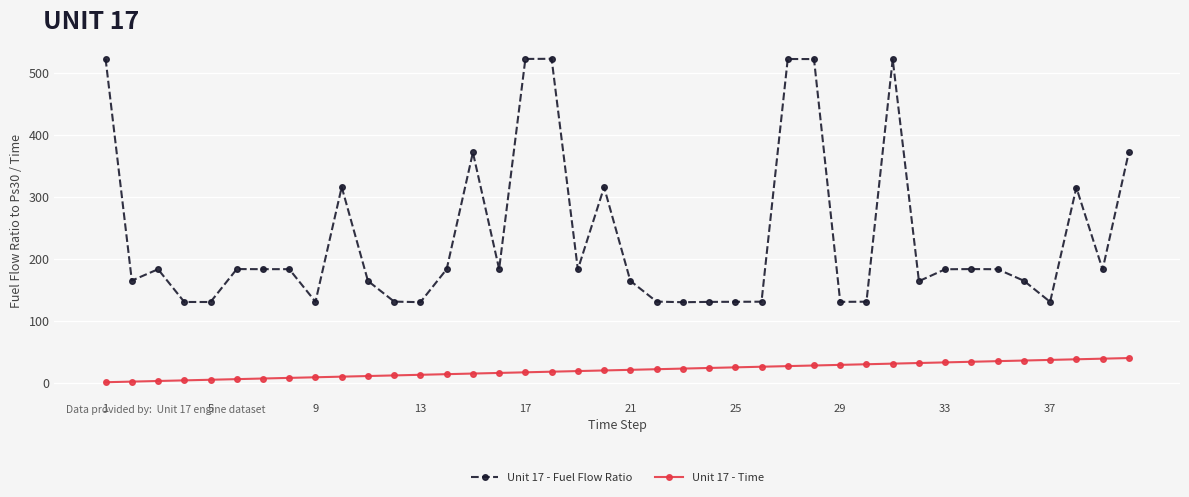

True or false: Unit 17 - Time and Unit 17 - Fuel Flow Ratio intersect in this chart.

False